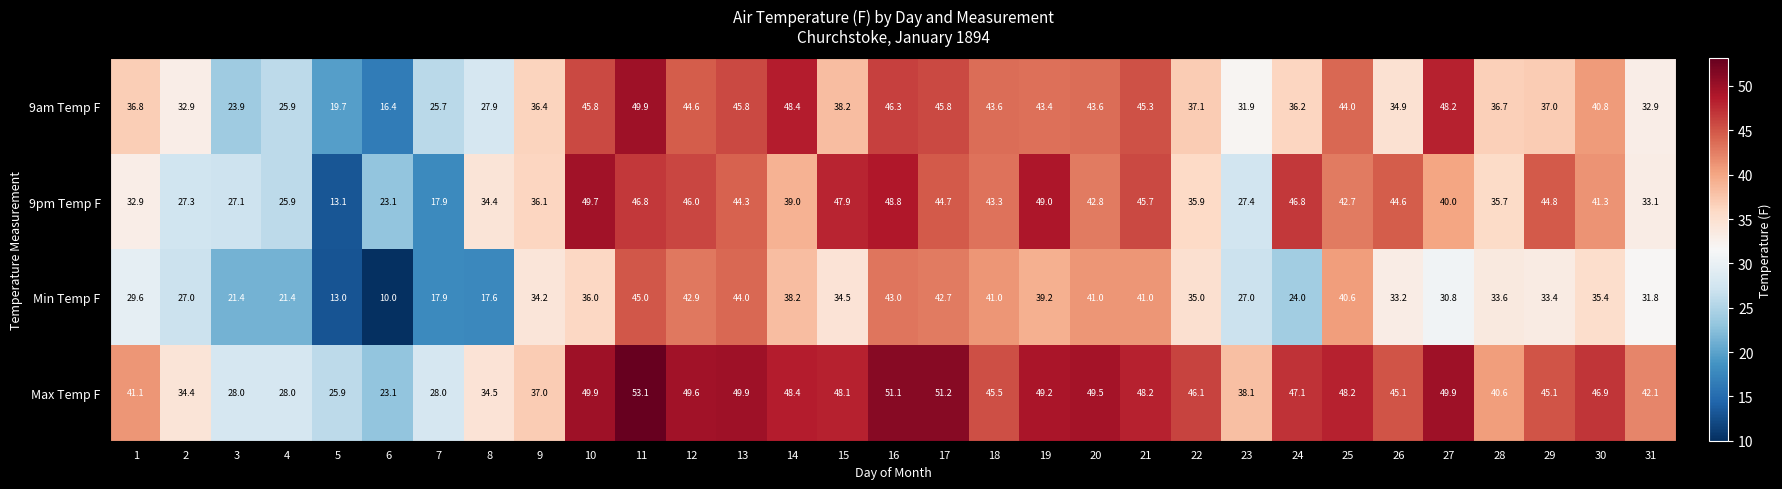

At 16, list the series in order from smallest to largest.

Min Temp F, 9am Temp F, 9pm Temp F, Max Temp F